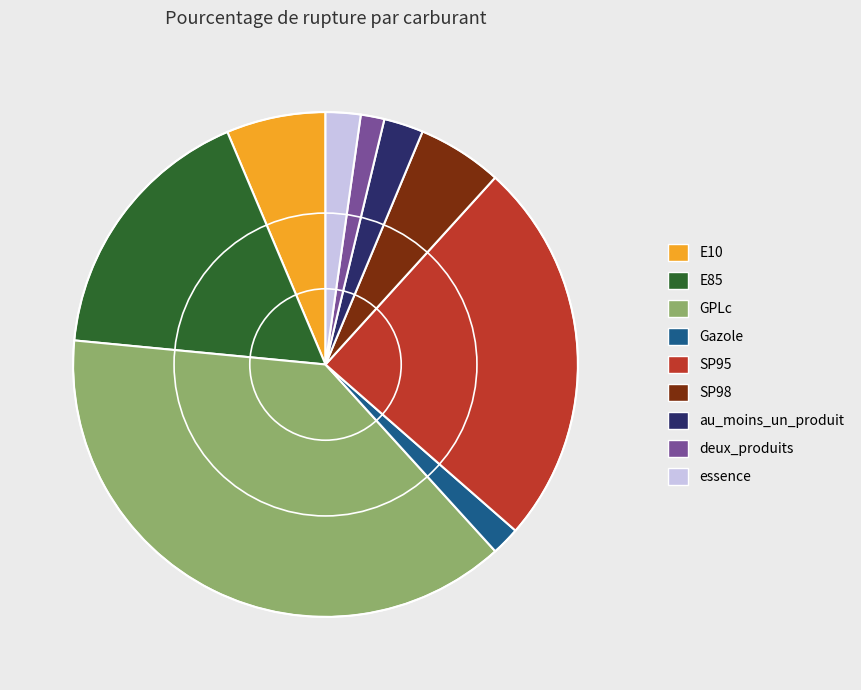

Combined, do E10 and GPLc account for over 50%?

No